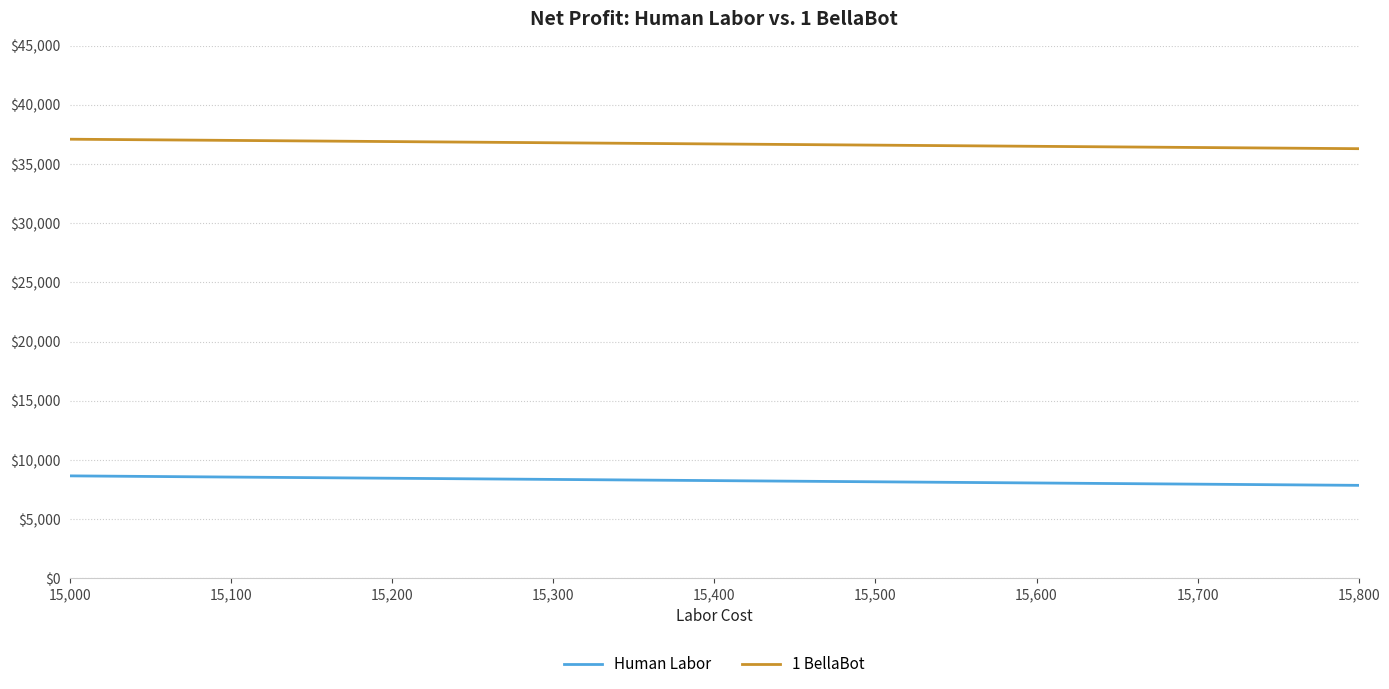

Count the number of categories in the chart.

33